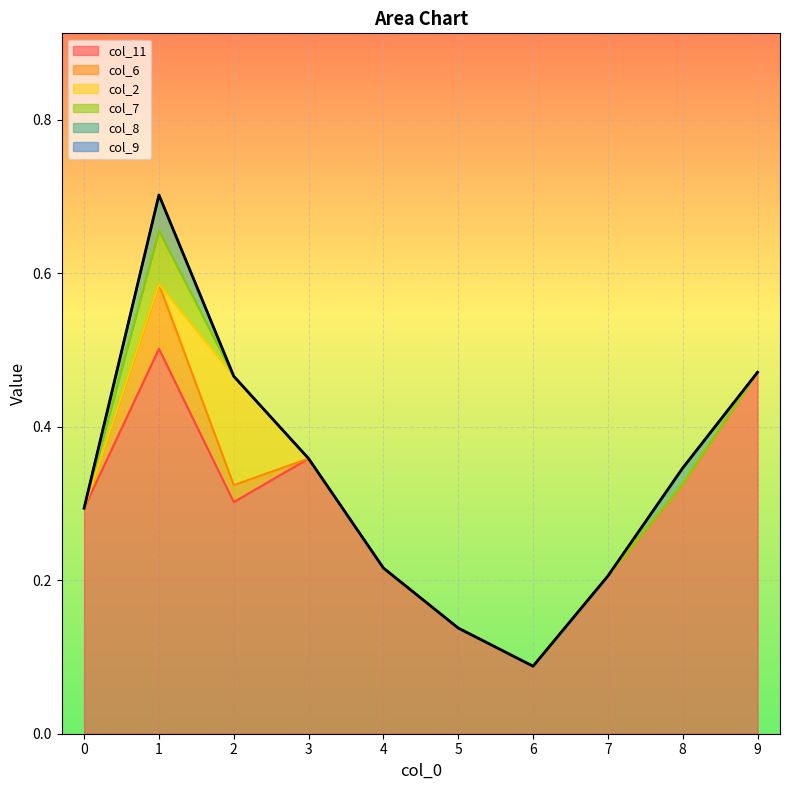

True or false: col_7 and col_8 cross at least once.

False